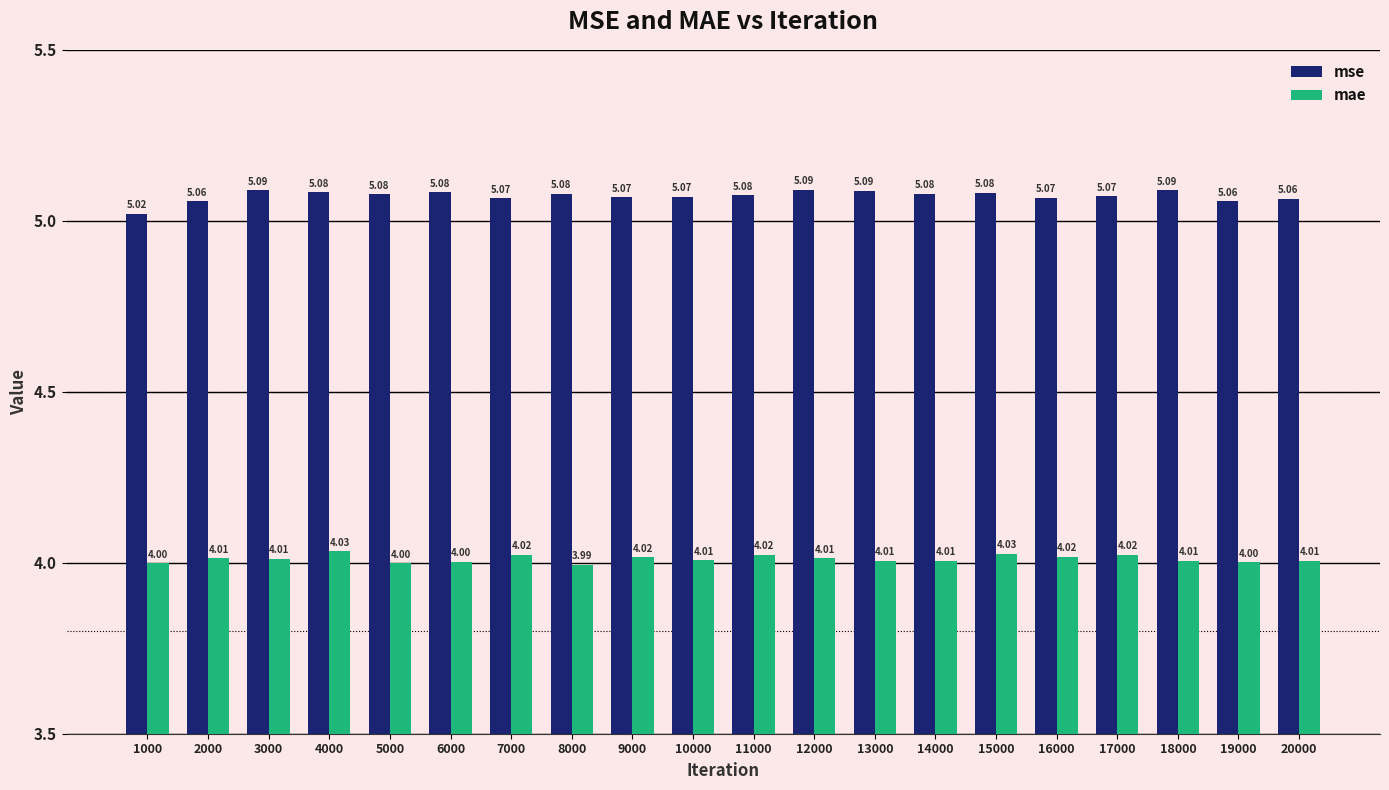

Which series changed the most between 9000 and 12000?

mse